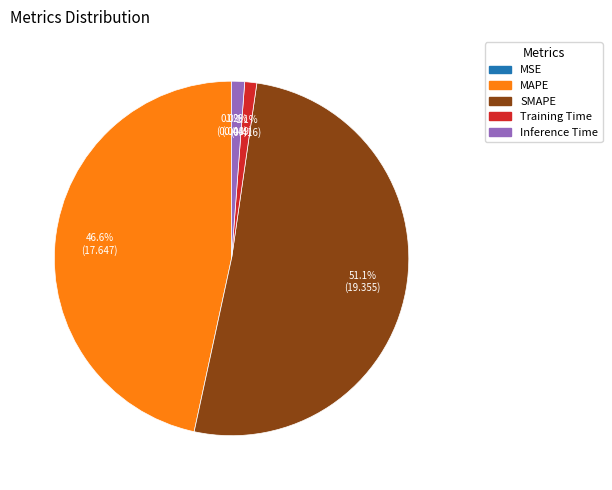

Does any single category account for the majority?

Yes